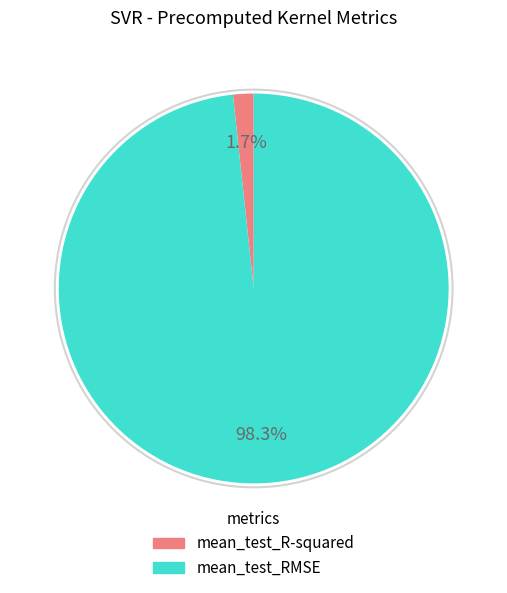

Between mean_test_R-squared and mean_test_RMSE, which is larger?

mean_test_RMSE